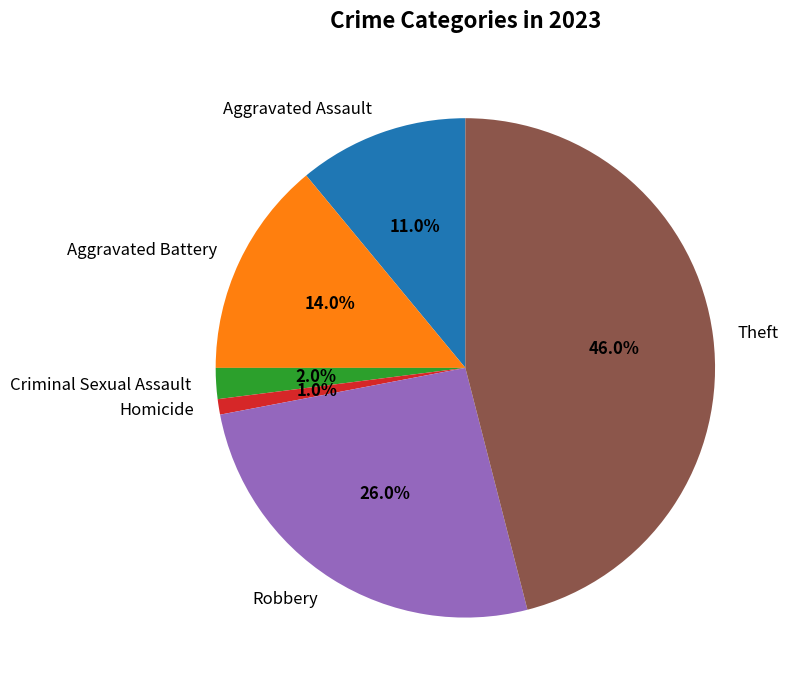

How many segments does this pie chart have?

6